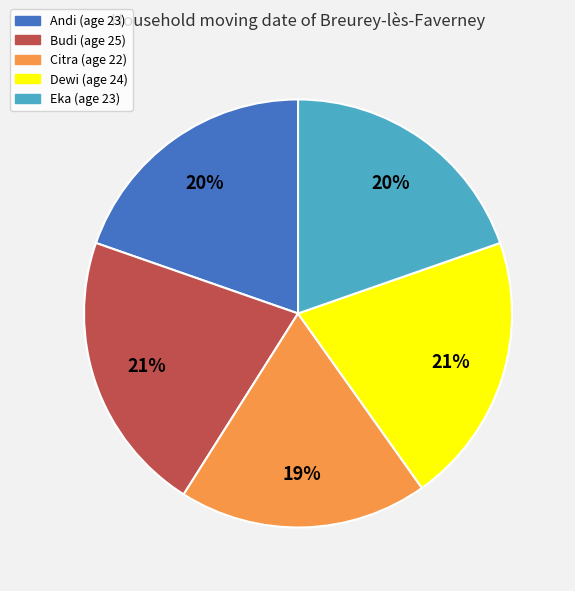

Combined, do Budi and Andi account for over 50%?

No